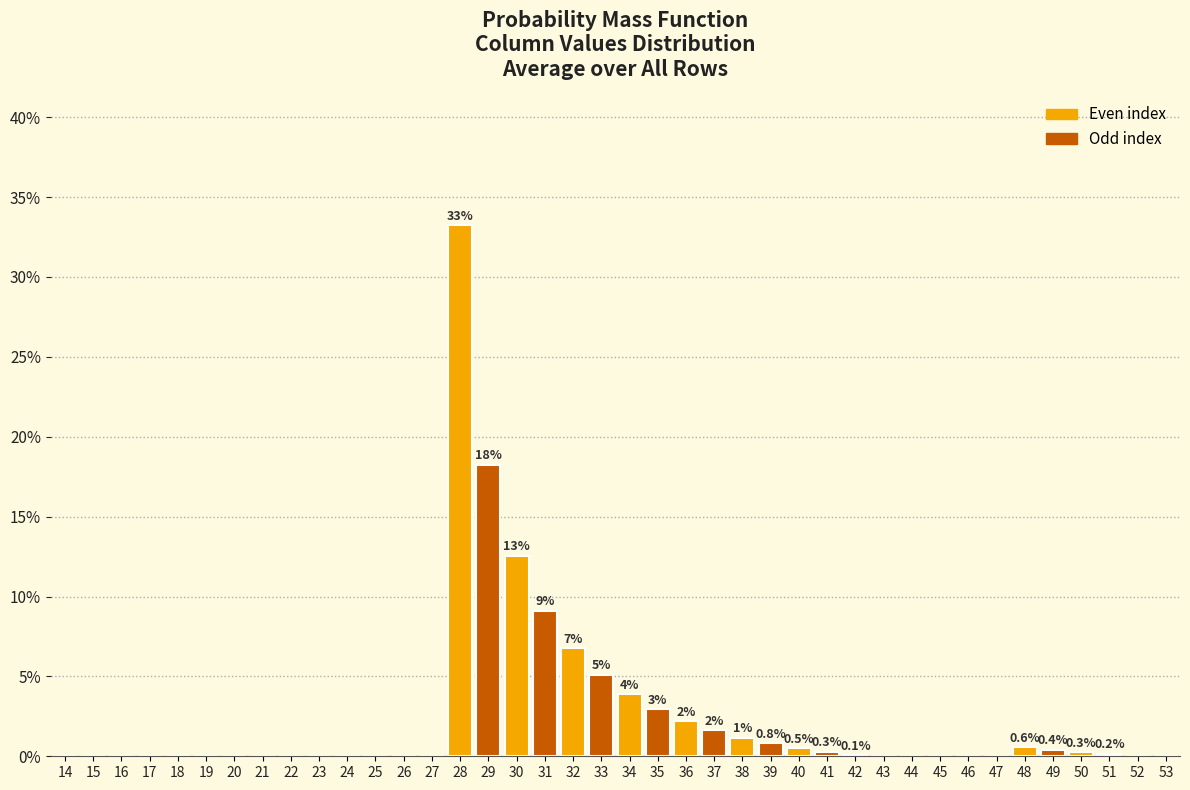

Where is the data nearest to the value 16?

29